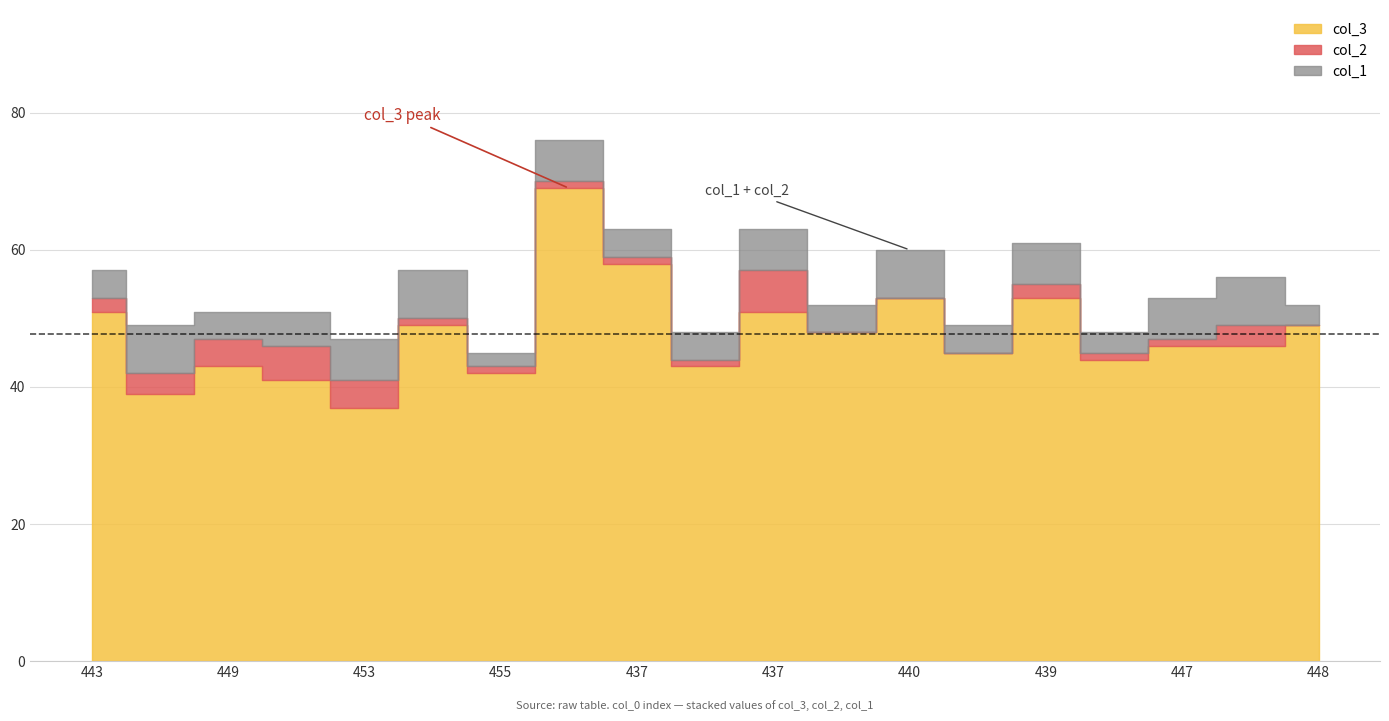

At which category does col_3 reach its first local peak?

449